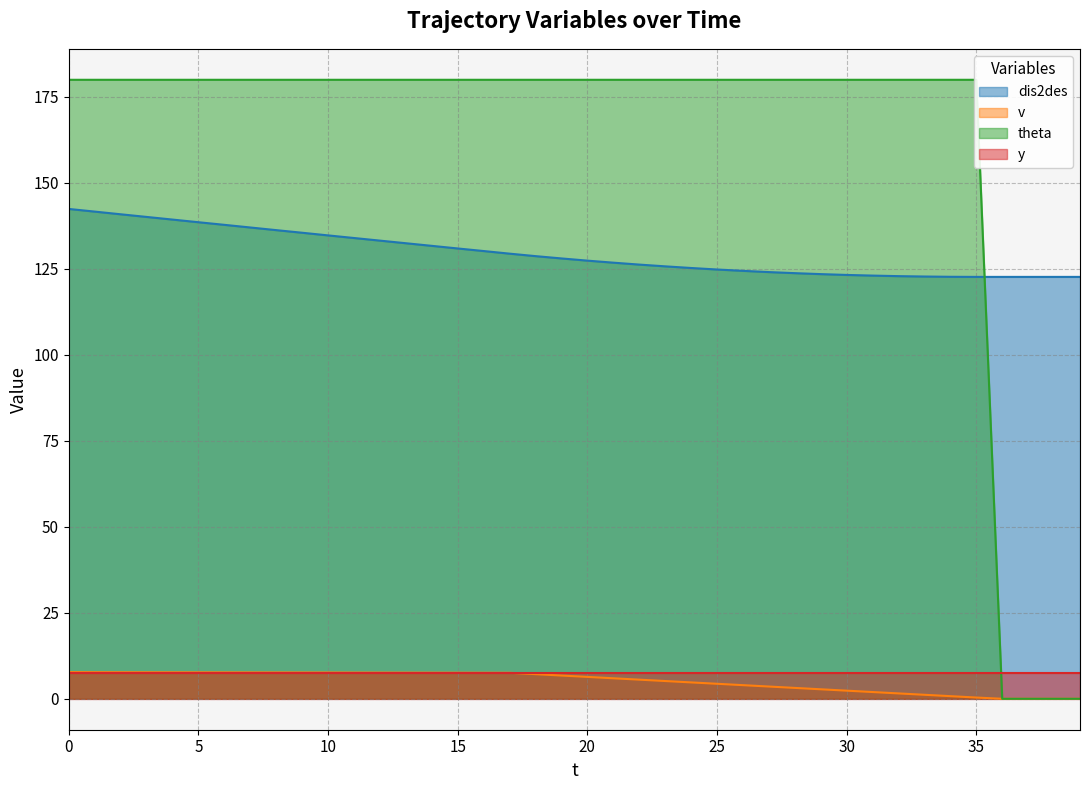

Is it true that v equals 2.6 at 15?

False